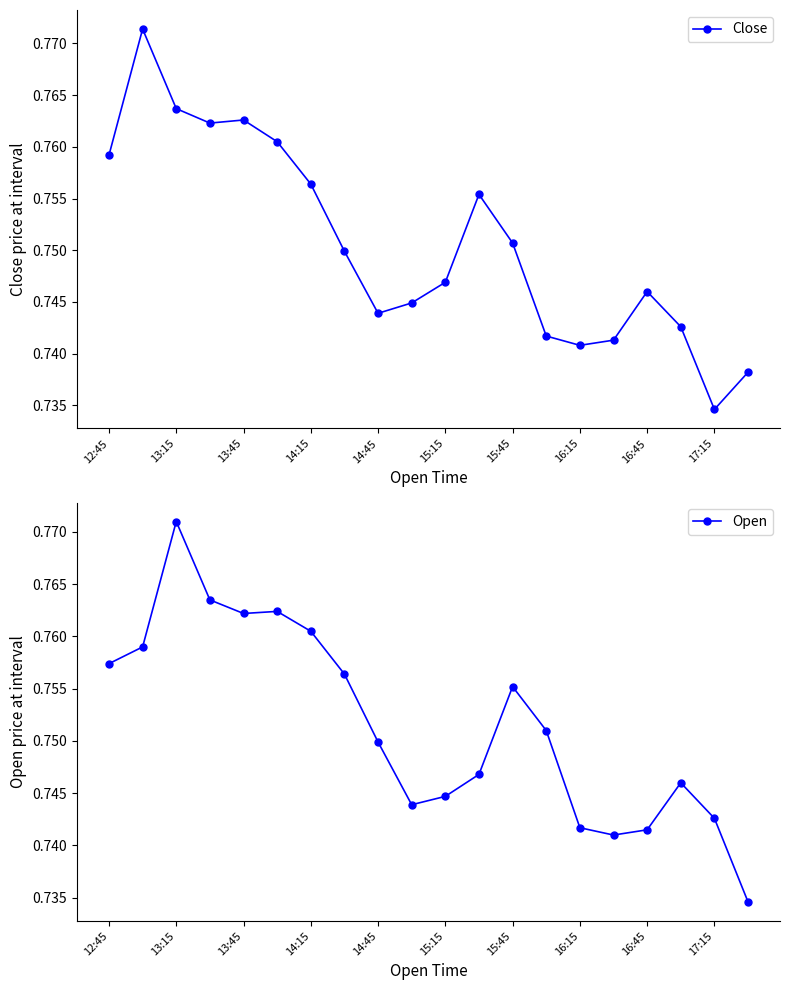

What is the average value of the Open series?

0.8